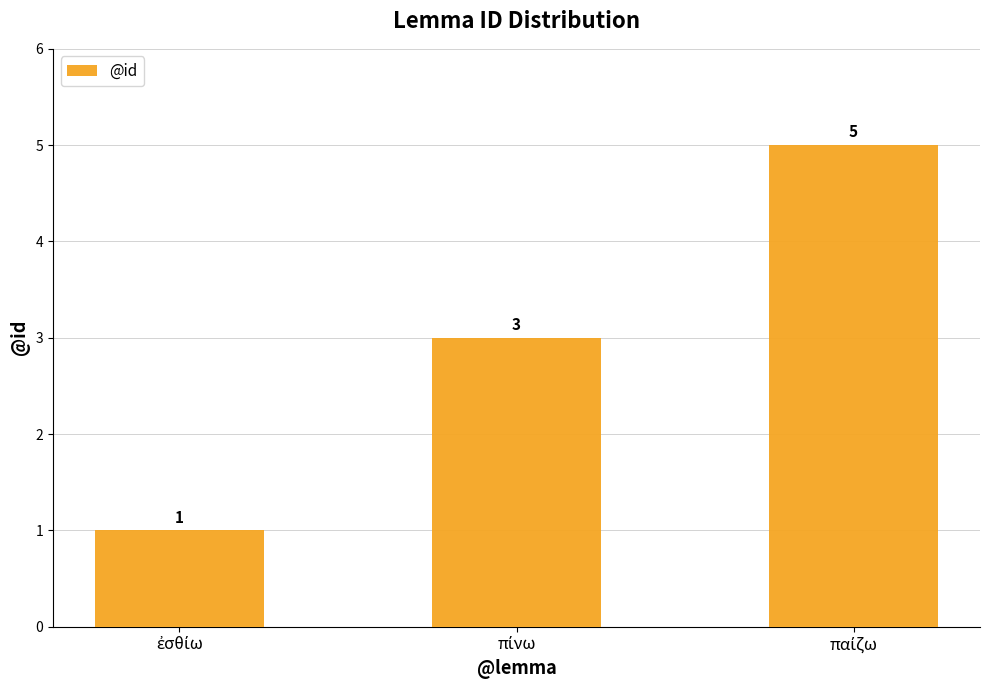

What is the sum of all values?

9